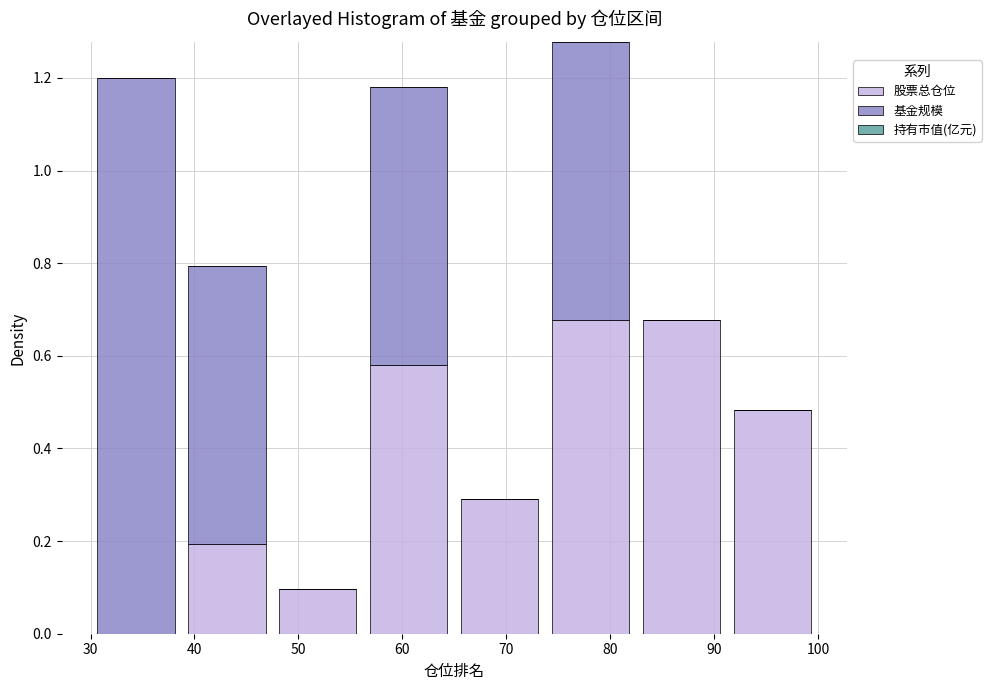

Reading left to right, transcribe this chart: for each stacked bar, give the range it covers on the x-axis and its total height. Neither the bar edges nor the heights are printed on the chart, so give them approximately, as read against the axes.

30 to 39: 1.20
39 to 48: 0.80
48 to 56: 0.10
56 to 65: 1.18
65 to 74: 0.30
74 to 83: 1.28
83 to 91: 0.68
91 to 100: 0.48